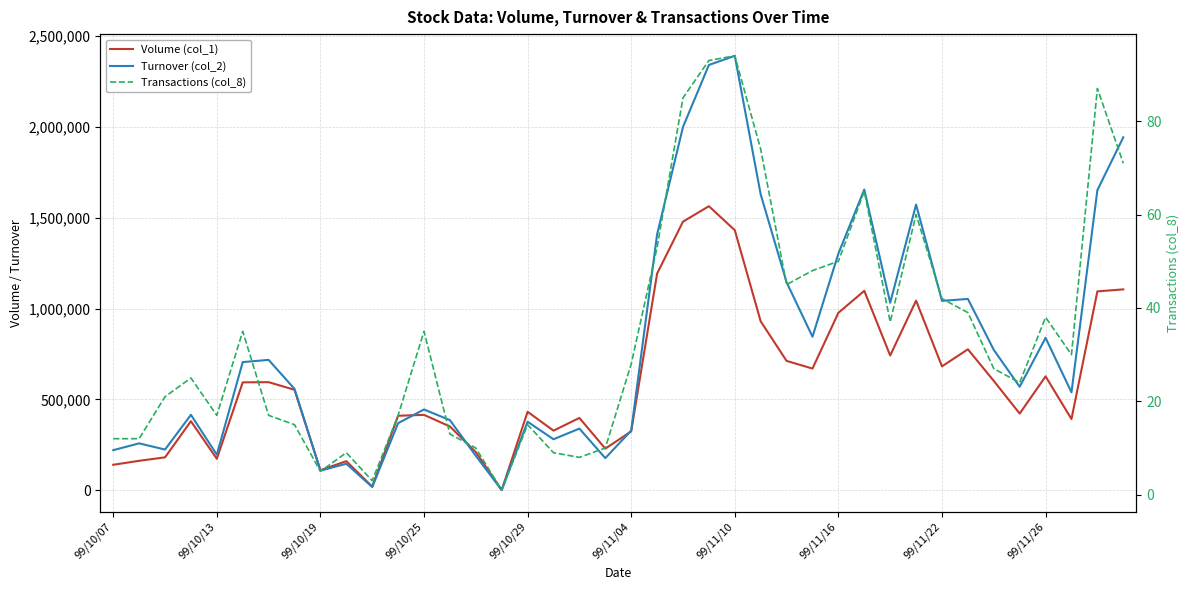

What is the highest value of the Turnover (col_2) series?

2392210